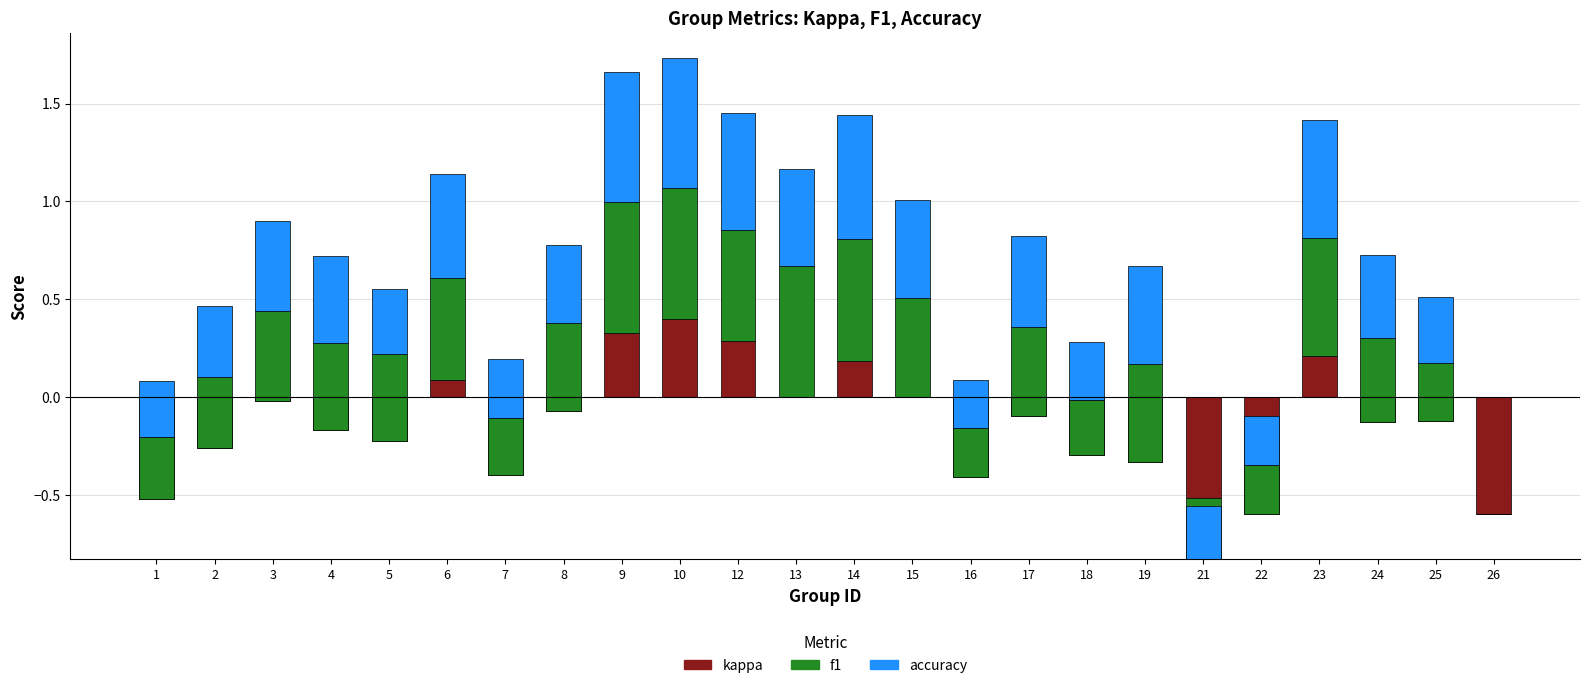

At which label does f1 first exceed 0?

1